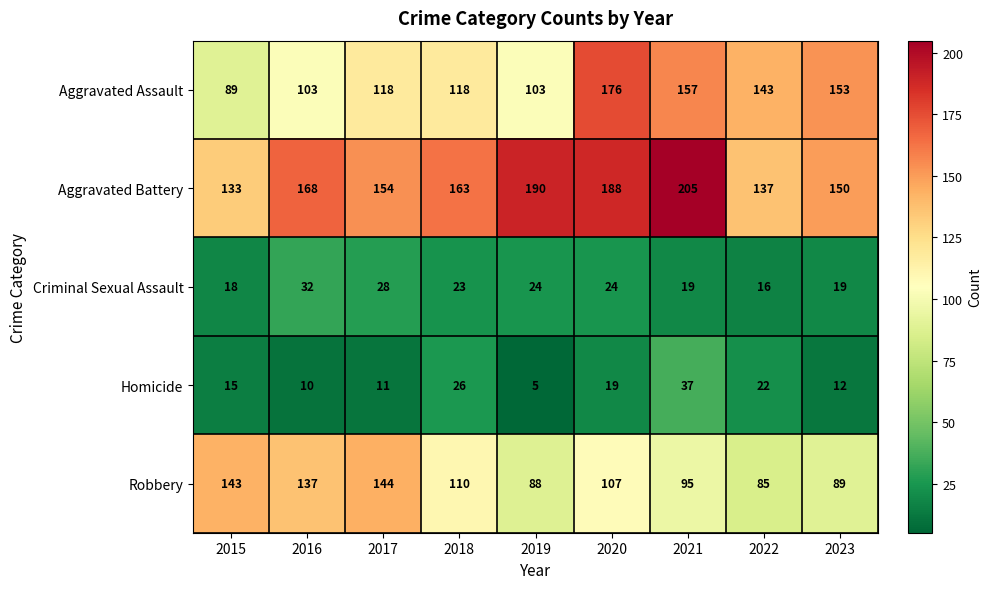

The value of Aggravated Assault at 2016 is 166. True or false?

False